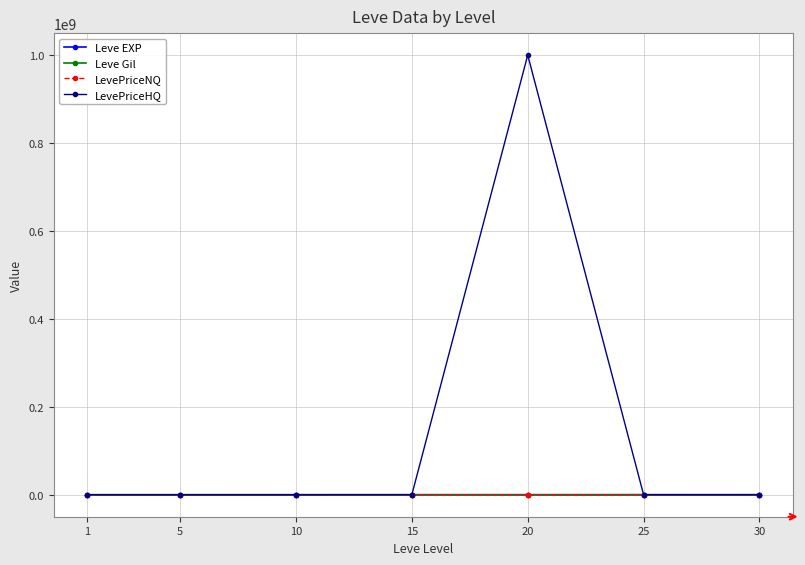

The value of LevePriceHQ at 20 is 434836954.1. True or false?

False